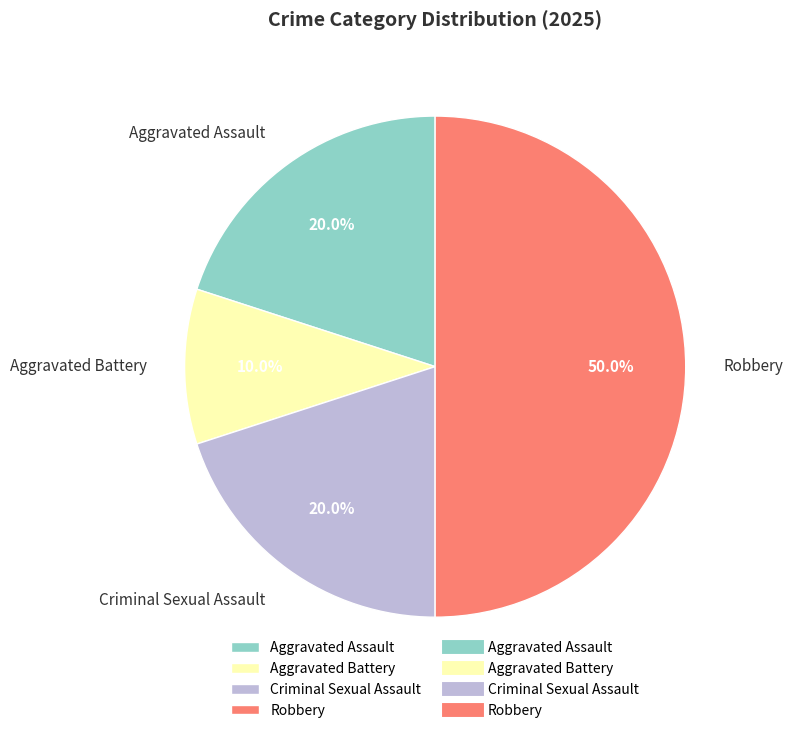

Which category has the smallest portion of the pie?

Aggravated Battery